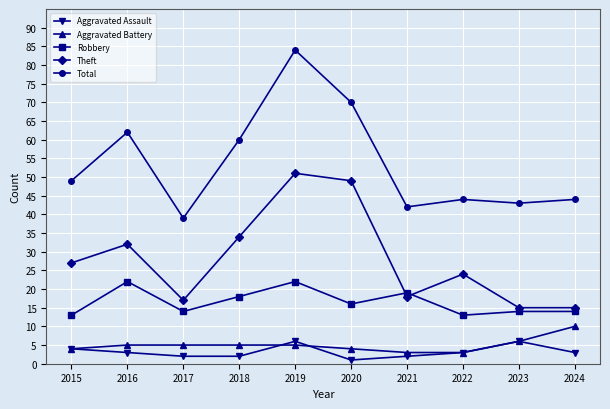

Where is the first local maximum for Total?

2016